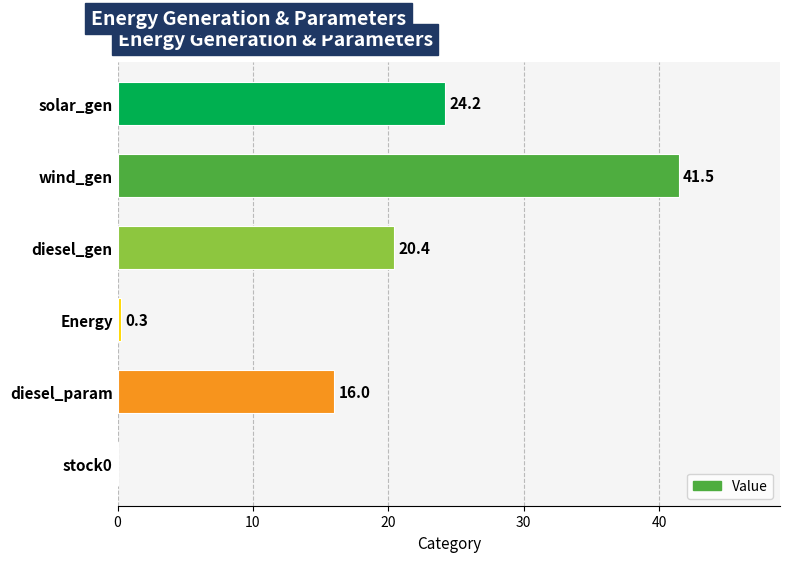

Reading top to bottom, what are all the values shown in this chart?

solar_gen=24.2	wind_gen=41.5	diesel_gen=20.4	Energy=0.3	diesel_param=16.0	stock0=0.0